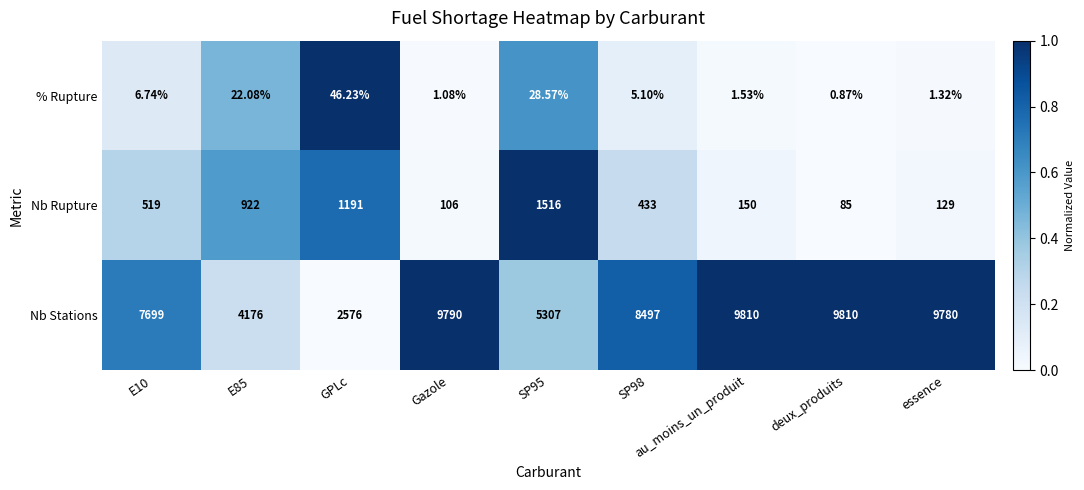

Which series has the largest total across all categories?

Nb Stations